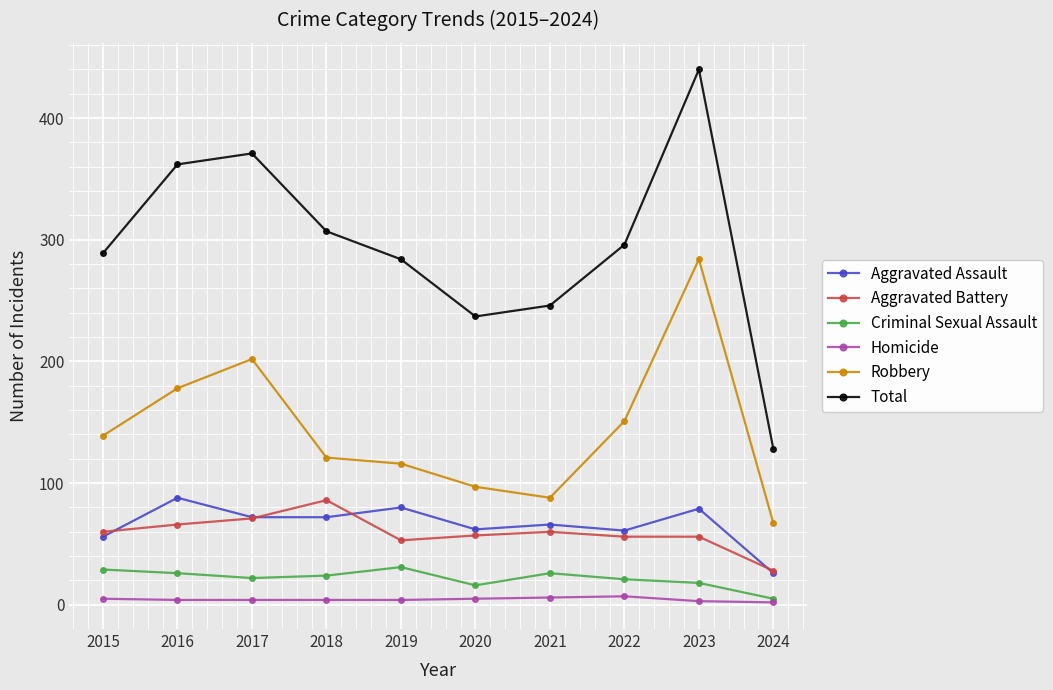

True or false: Robbery has a value of 136 at 2023.

False